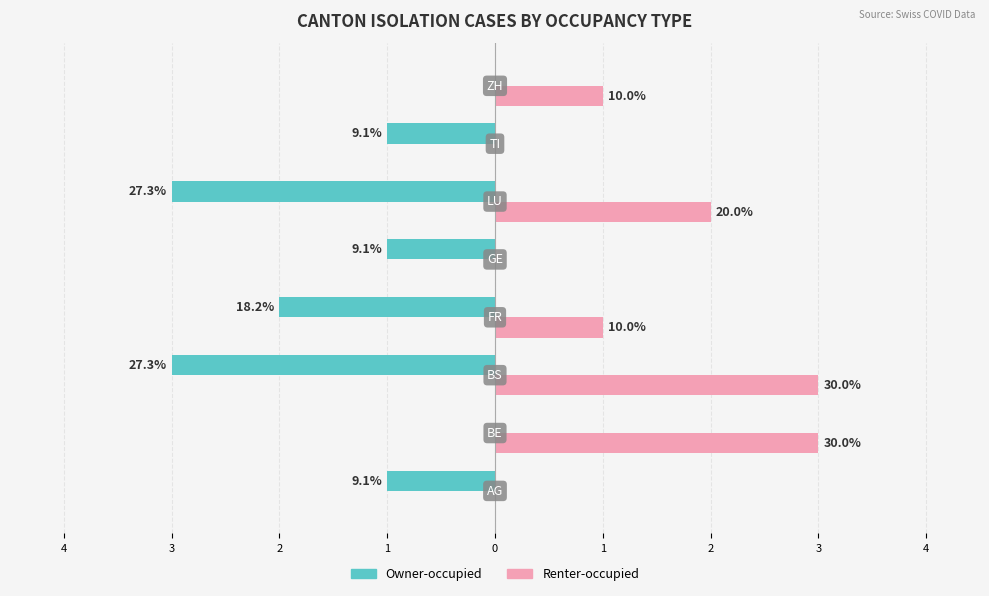

What are all the series names shown in the legend?

Owner-occupied, Renter-occupied